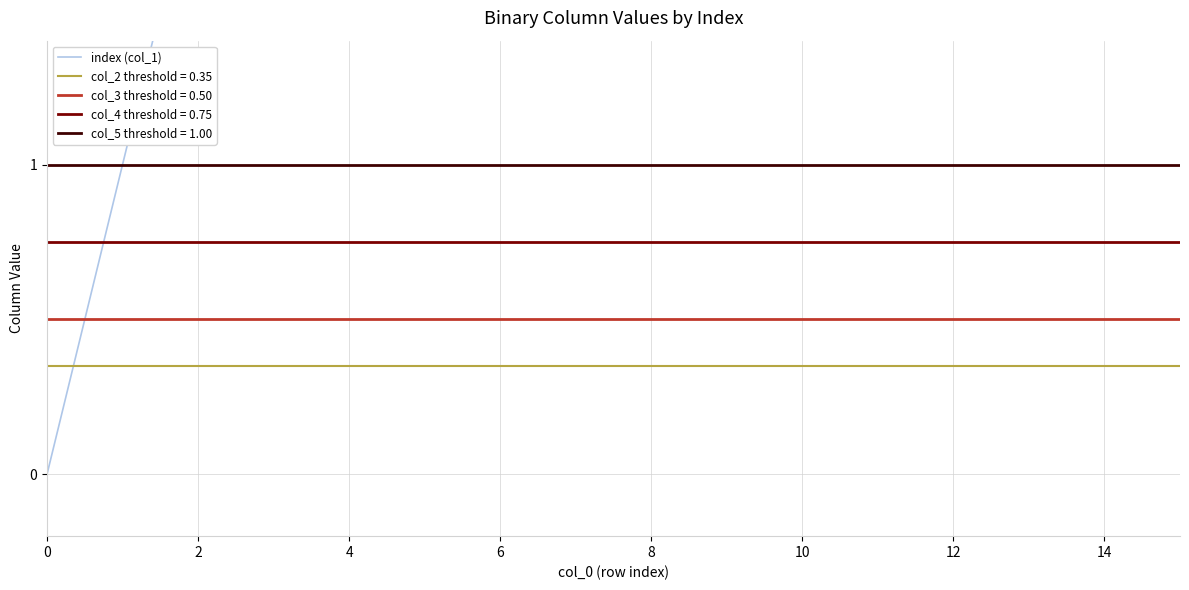

Does the chart have visible grid lines?

Yes